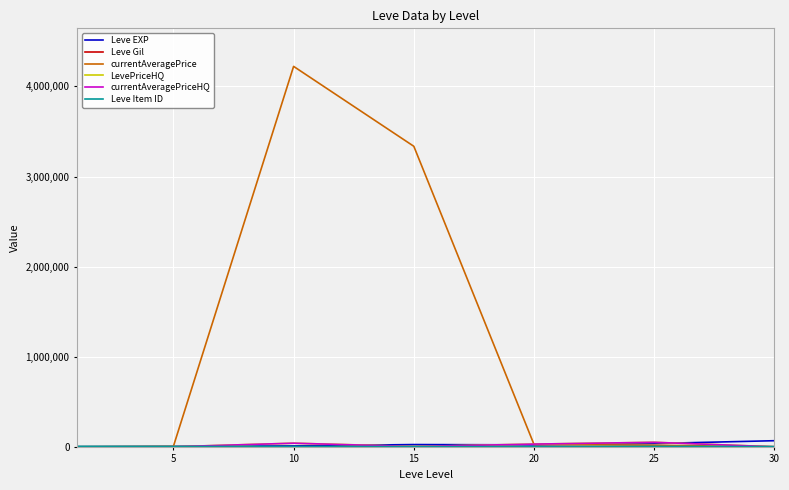

Which series has the largest range (max minus min)?

currentAveragePrice